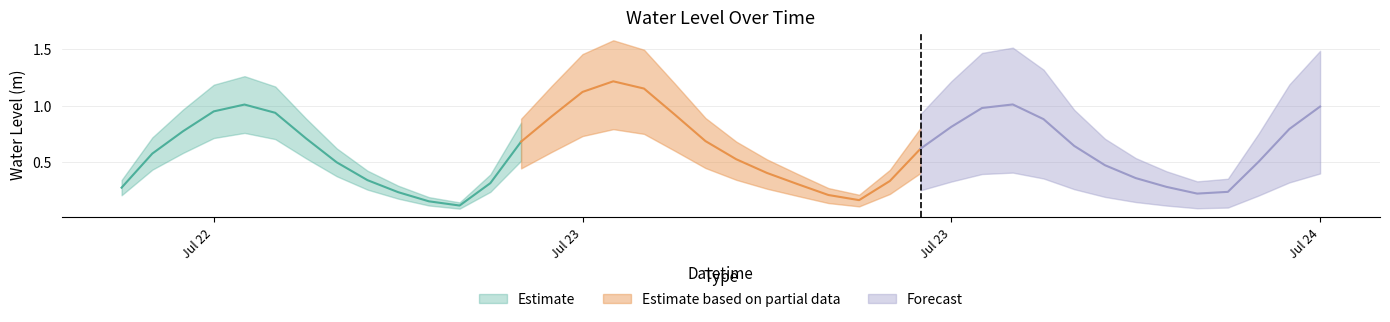

What is the difference between the maximum and second lowest values?

1.1